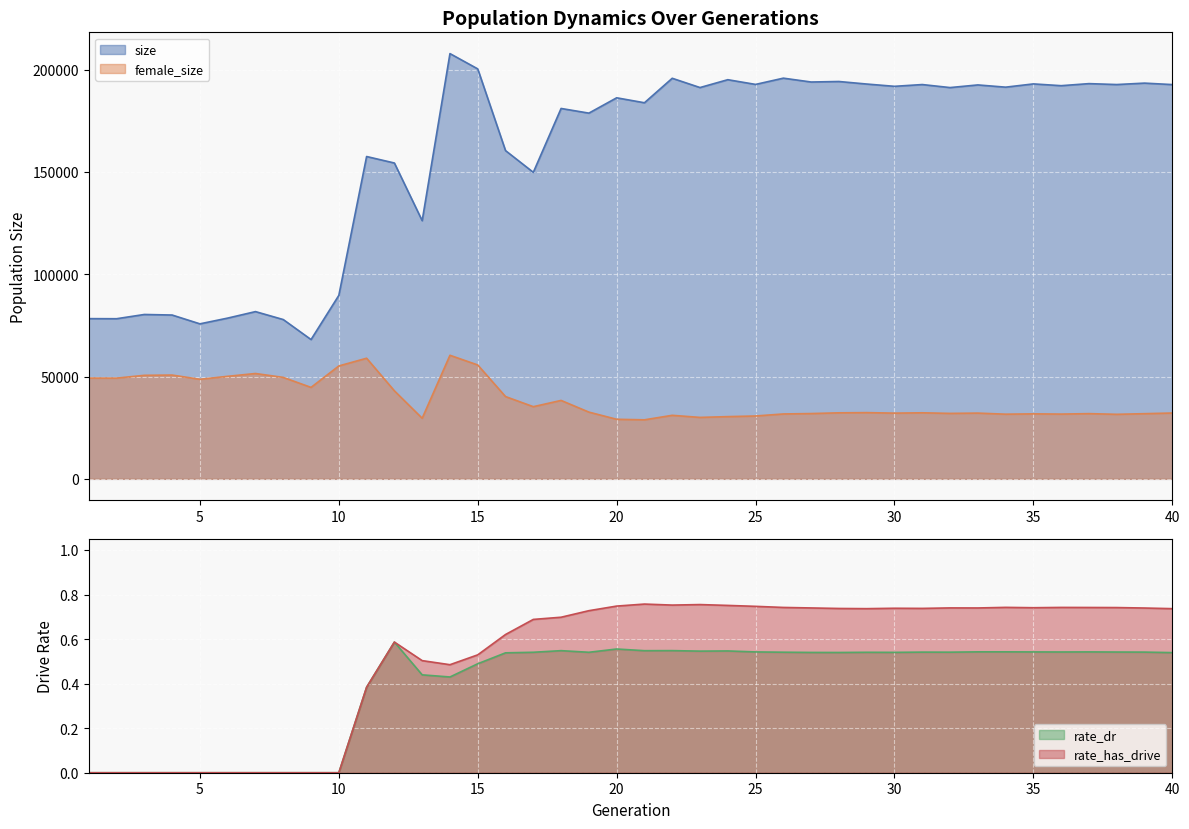

True or false: size and female_size cross at least once.

False